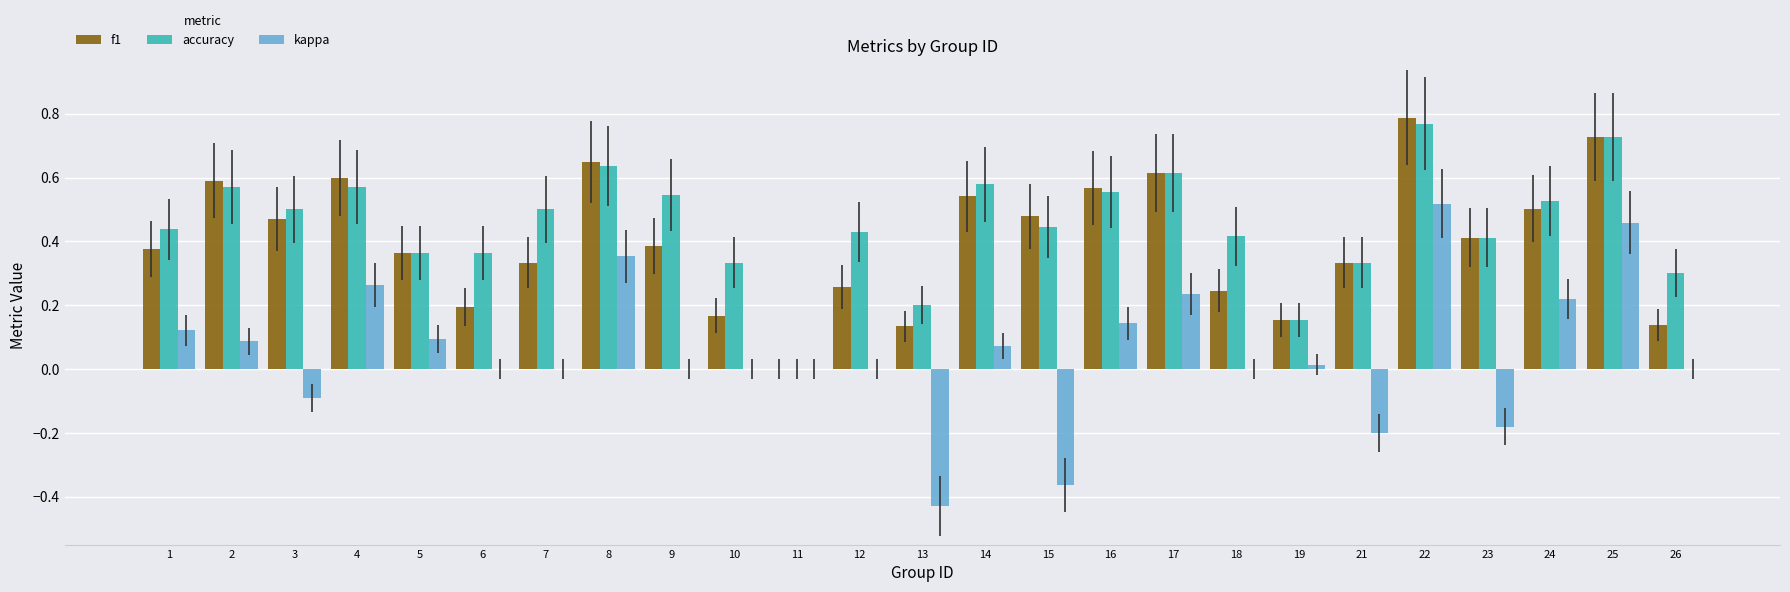

At which category is the sum across all series the highest?

22